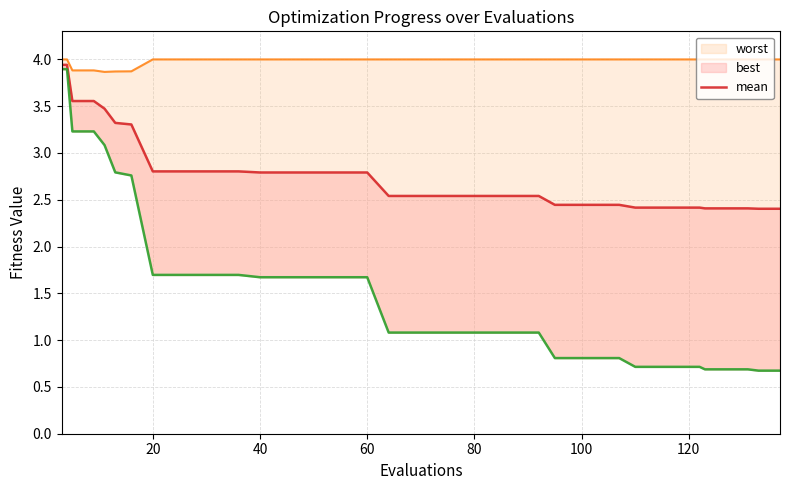

Which series has the largest range (max minus min)?

best